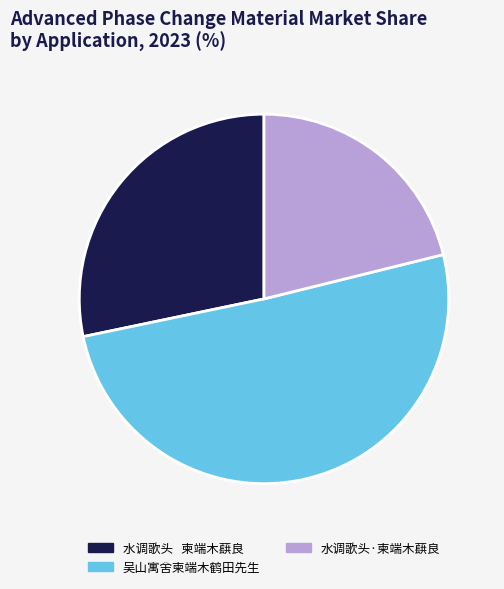

Is the sum of 水调歌头 柬端木蕻良 and 水调歌头·柬端木蕻良 greater than half?

No